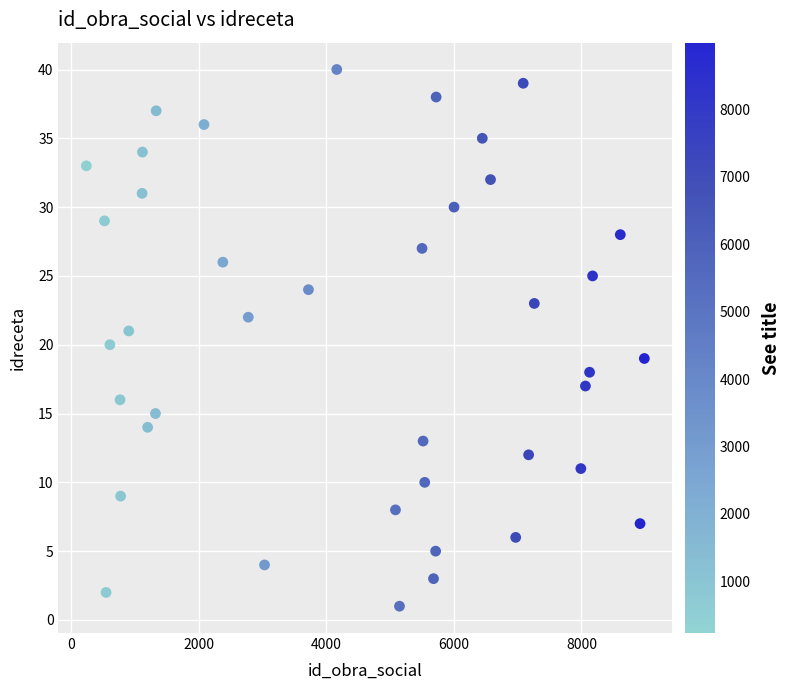

What is the range of Y values (max minus min)?

39